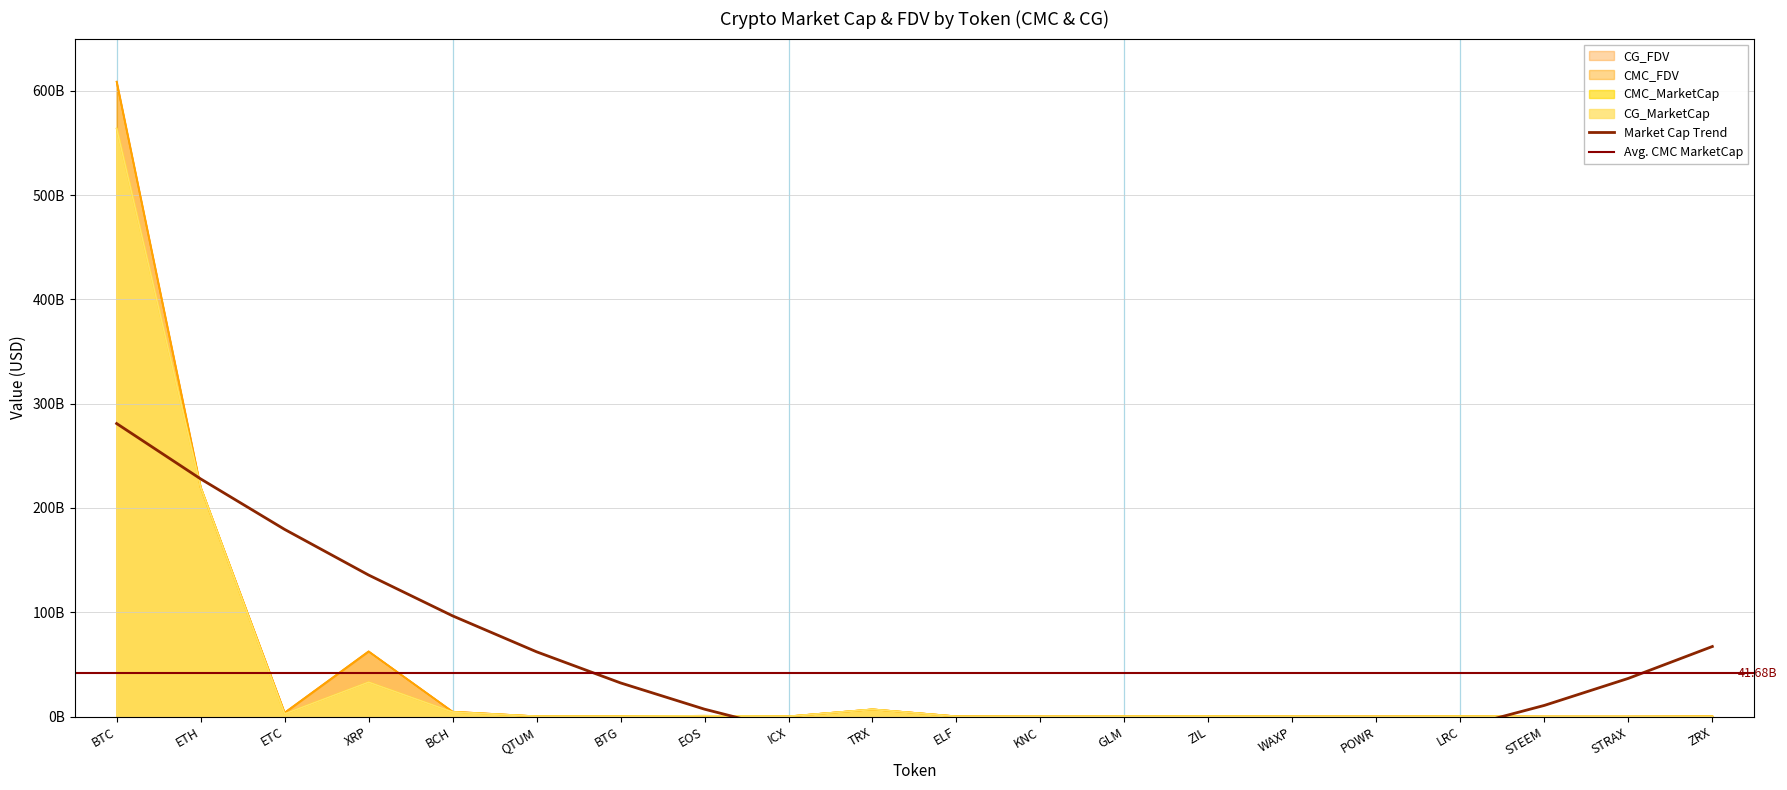

The value of CG_FDV at POWR is 160905770.0. True or false?

True